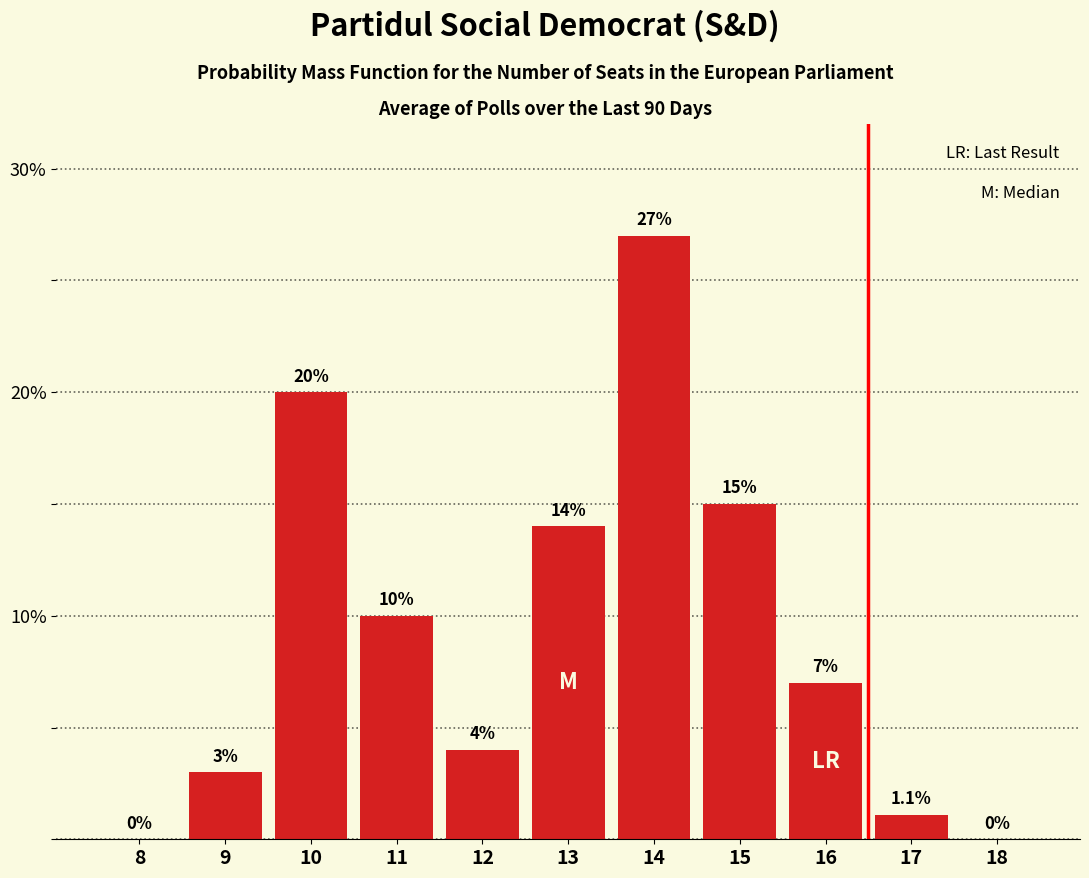

Reading left to right, what are all the values shown in this chart?

8=0.0	9=3.0	10=20.0	11=10.0	12=4.0	13=14.0	14=27.0	15=15.0	16=7.0	17=1.1	18=0.0